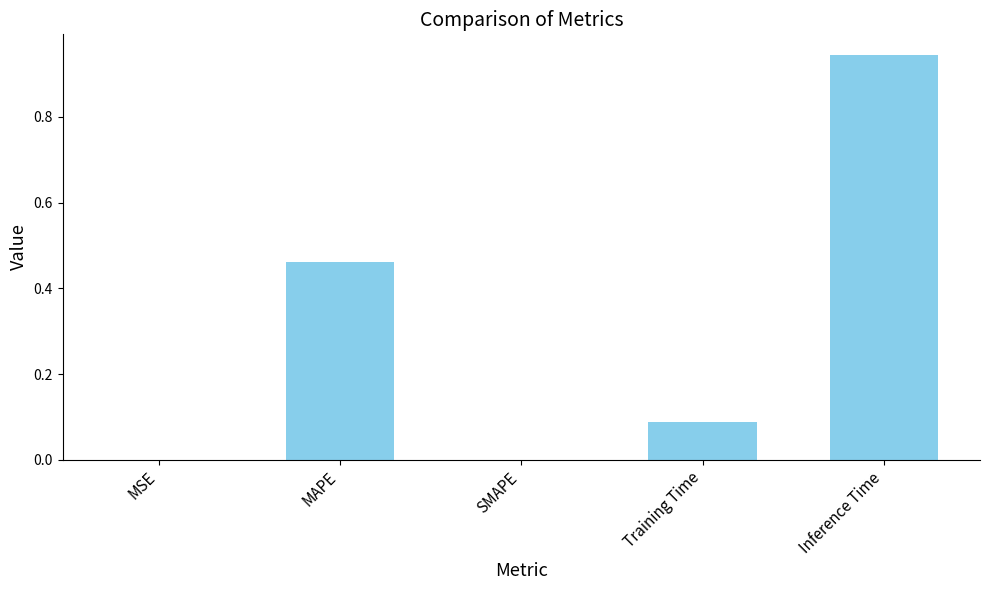

Which label corresponds to the largest value in the chart?

Inference Time